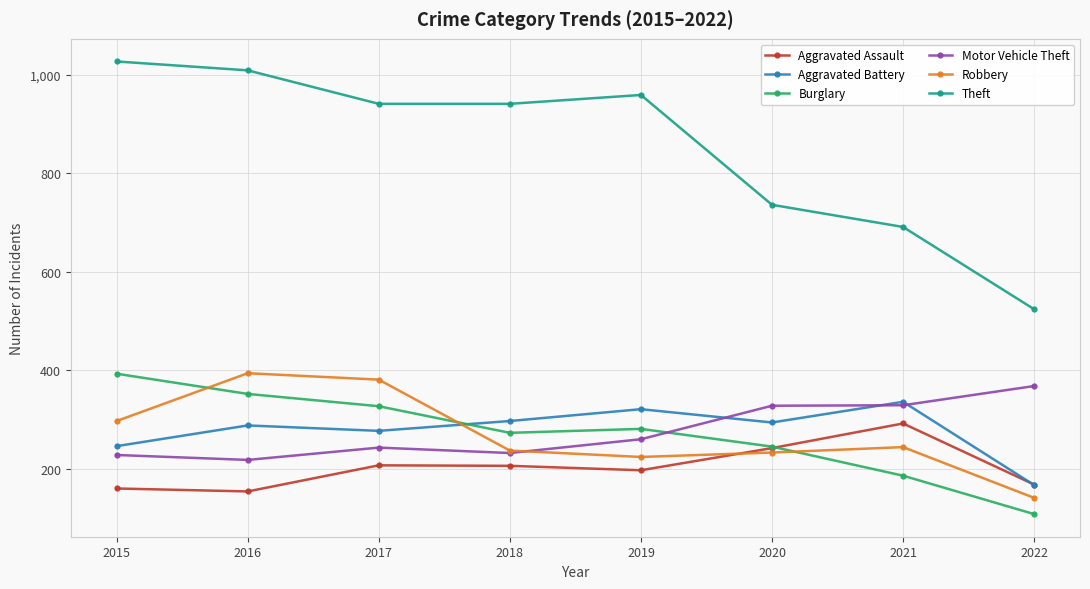

What is the average value of the Theft series?

854